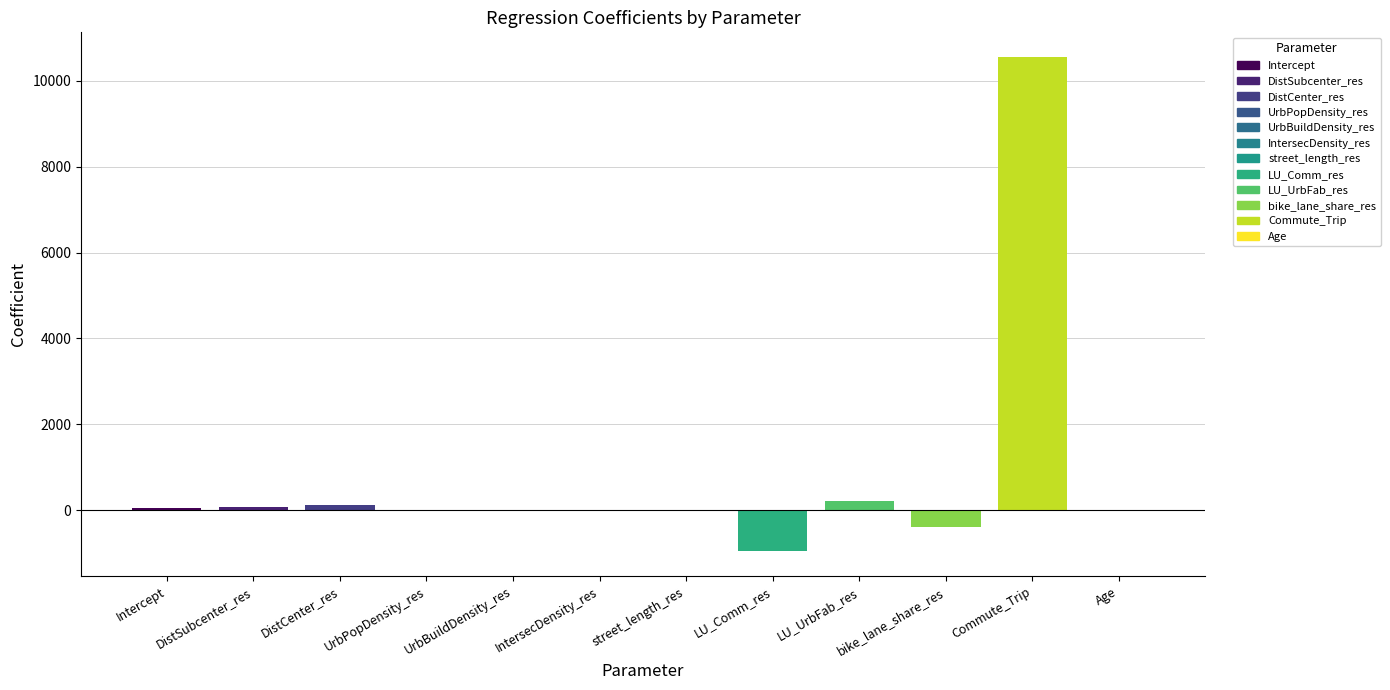

Reading left to right, list all the values displayed in this chart.

57.4	68.6	128.4	-0.0	0.0	4.9	-4.6	-958.8	224.1	-394.7	10551.5	-3.9